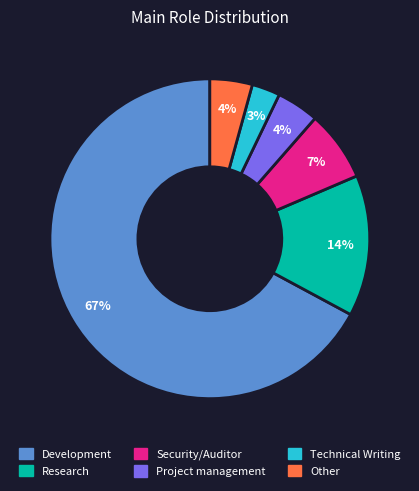

Is the sum of Security/Auditor and Development greater than half?

Yes